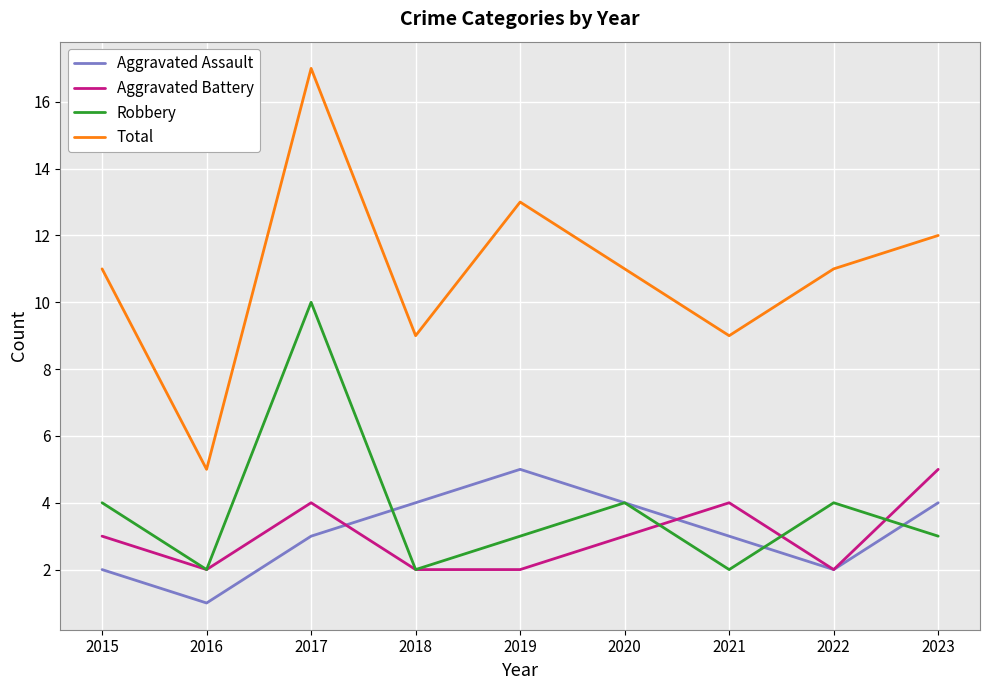

What is the sum of the Aggravated Battery values at 2019 and 2018?

4